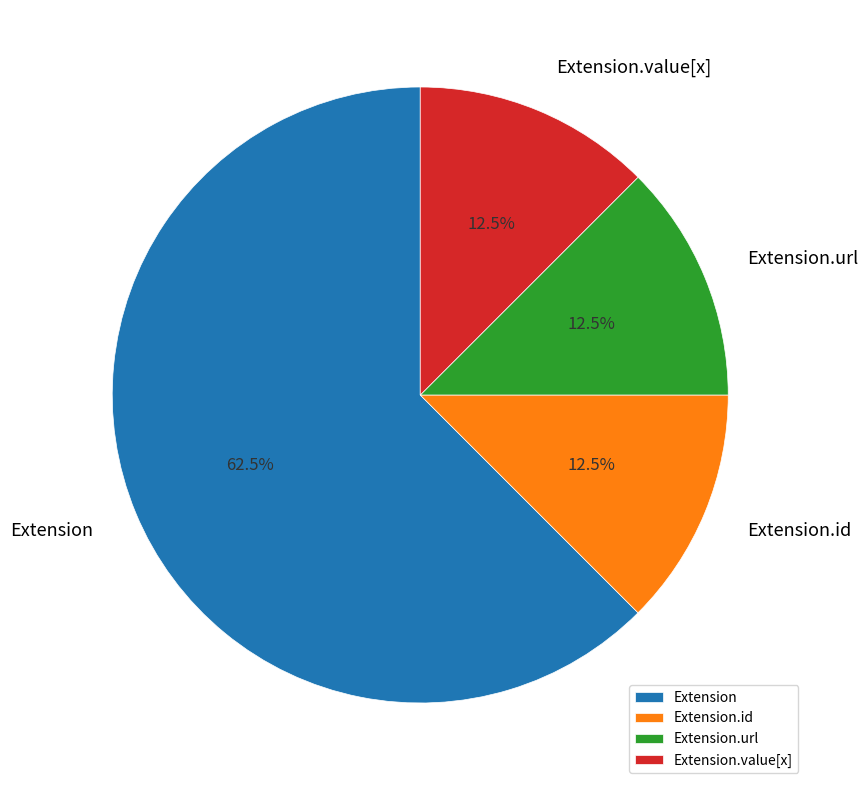

Approximately how many times larger is the value at Extension compared to Extension.id?

5.0